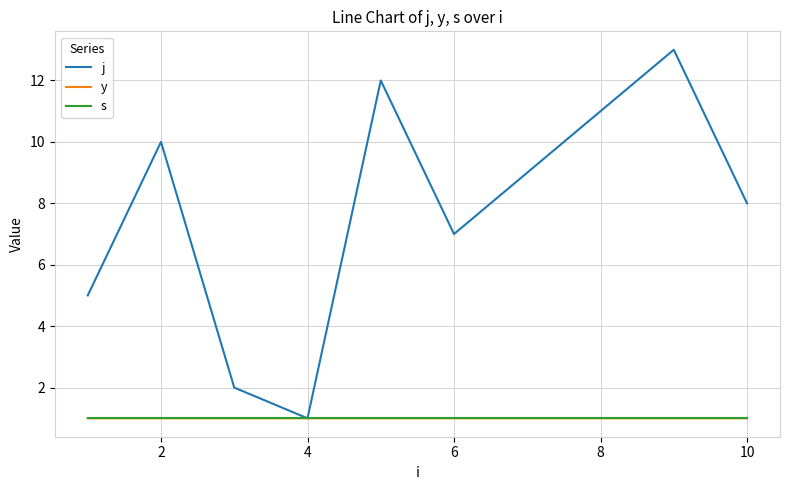

Which series has the largest range (max minus min)?

j